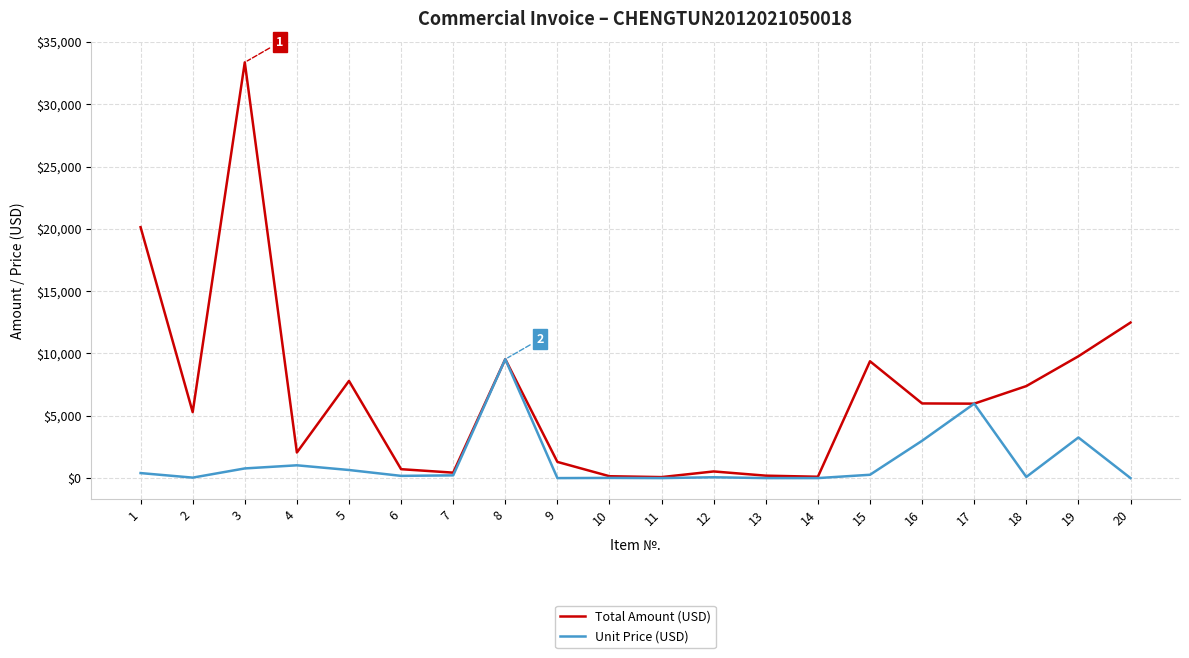

What is the total value across all series at 8?

19085.9